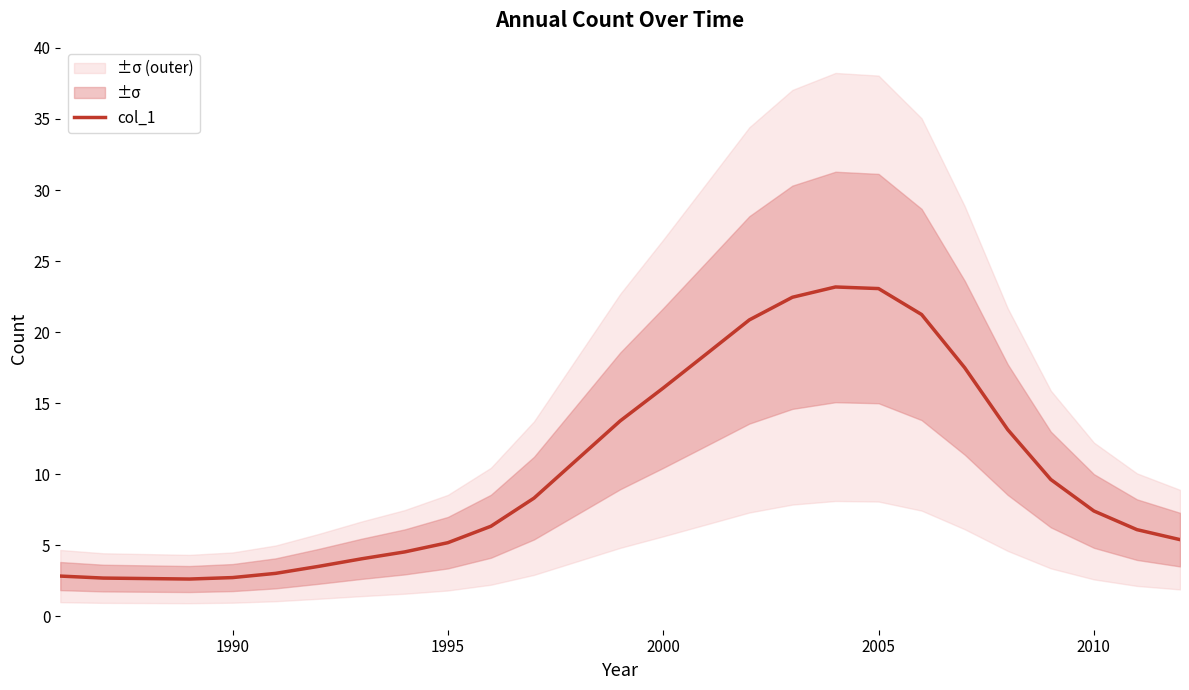

True or false: col_1 has a value of 5.2 at 1995.

True